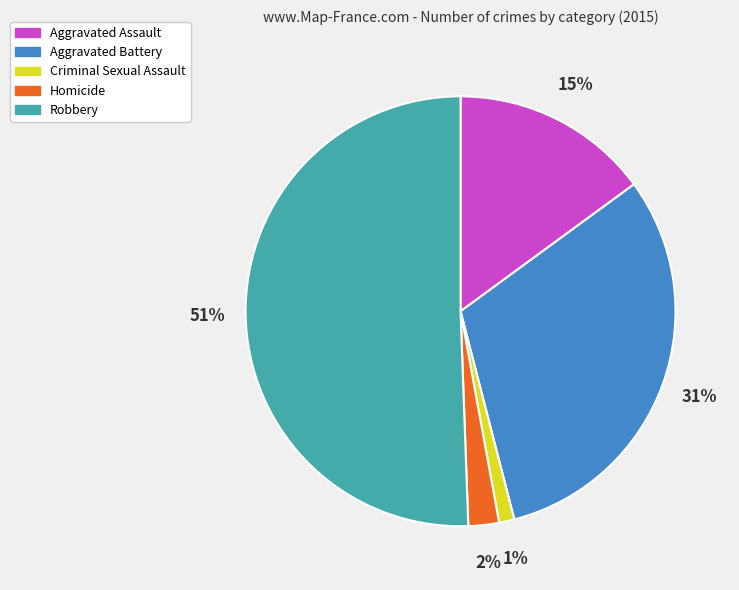

Between Homicide and Criminal Sexual Assault, which is larger?

Homicide